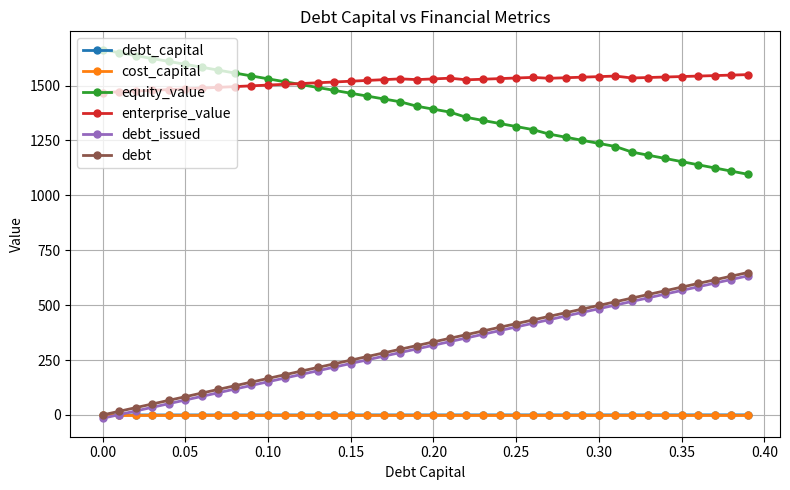

What is the greatest value displayed?

1663.1